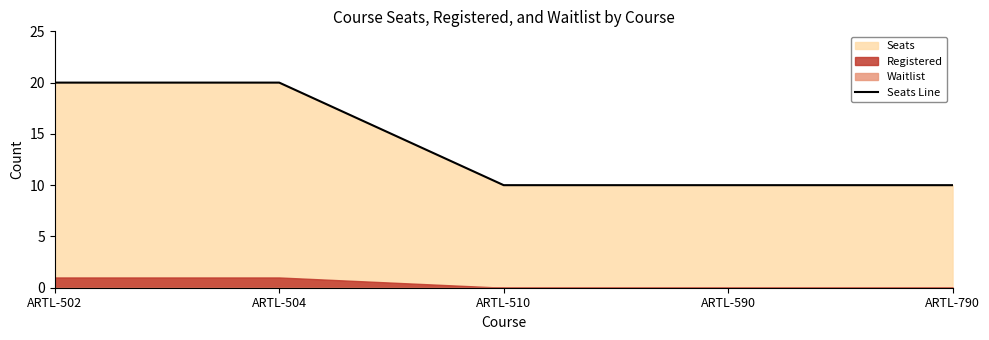

True or false: the data shows 6 at ARTL-790.

False